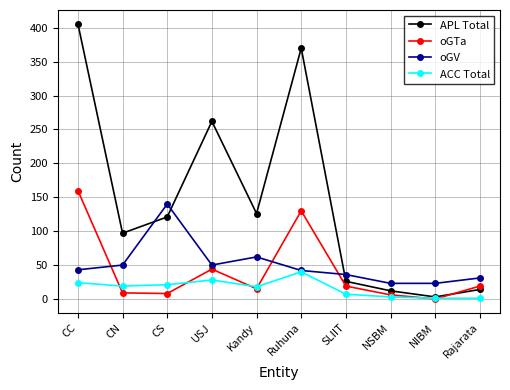

What is the value of the APL Total point at the 6th from the left?

370